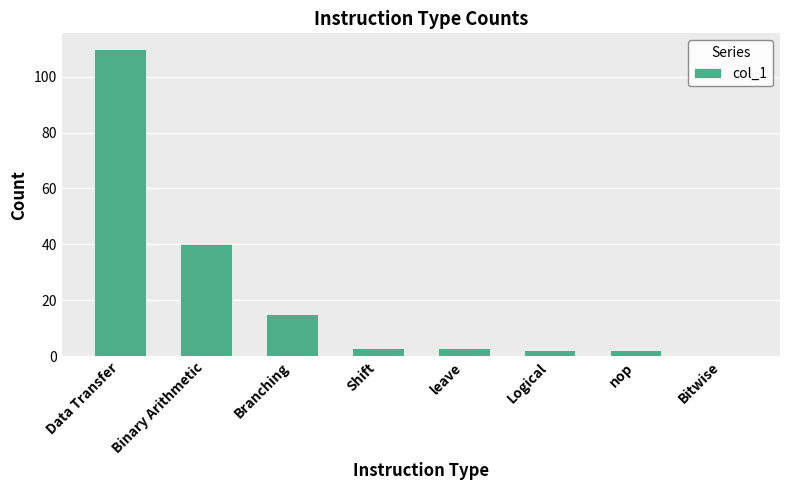

Are the bars horizontal?

No